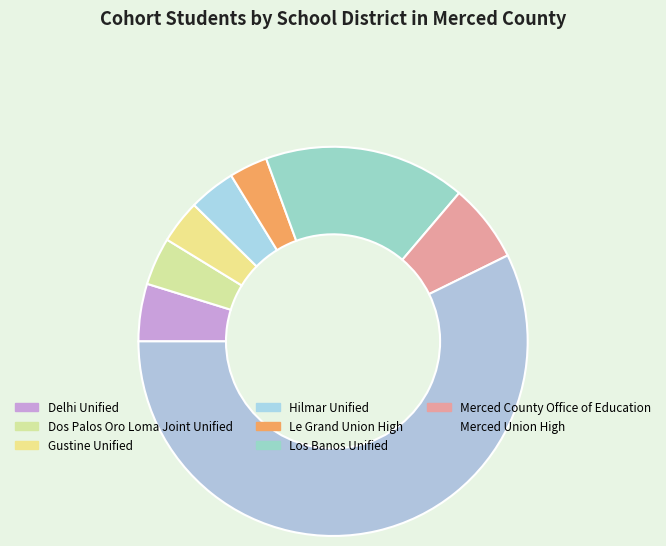

How many segments does this pie chart have?

8